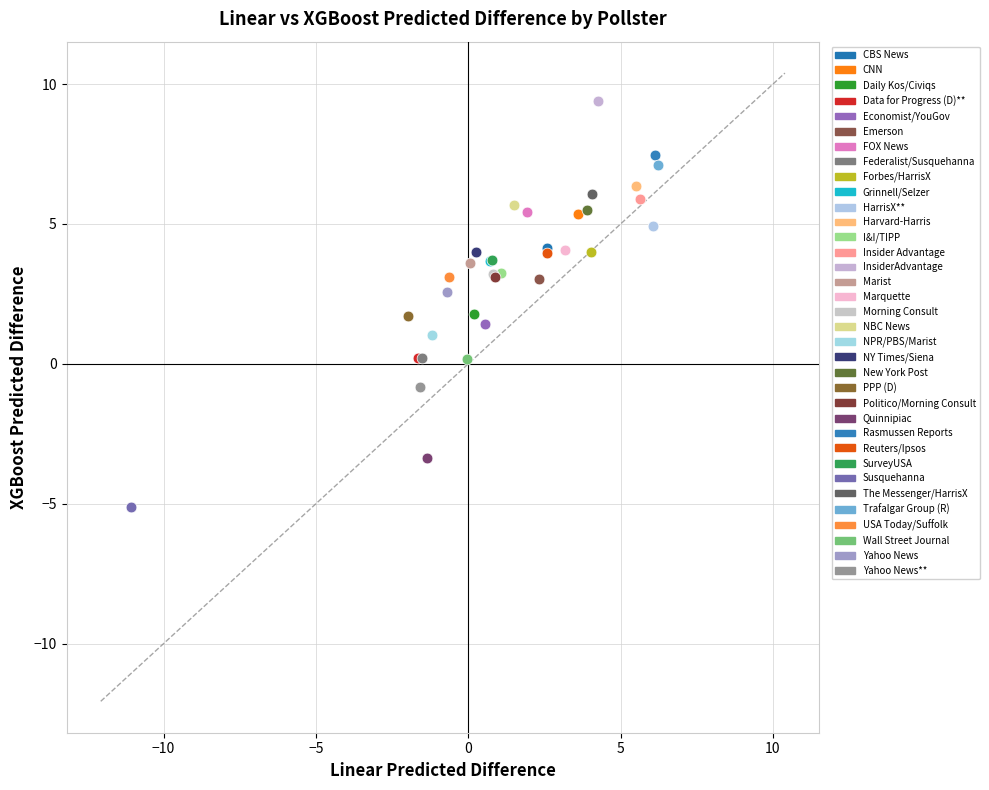

Which series contains the lowest Y value?

Susquehanna